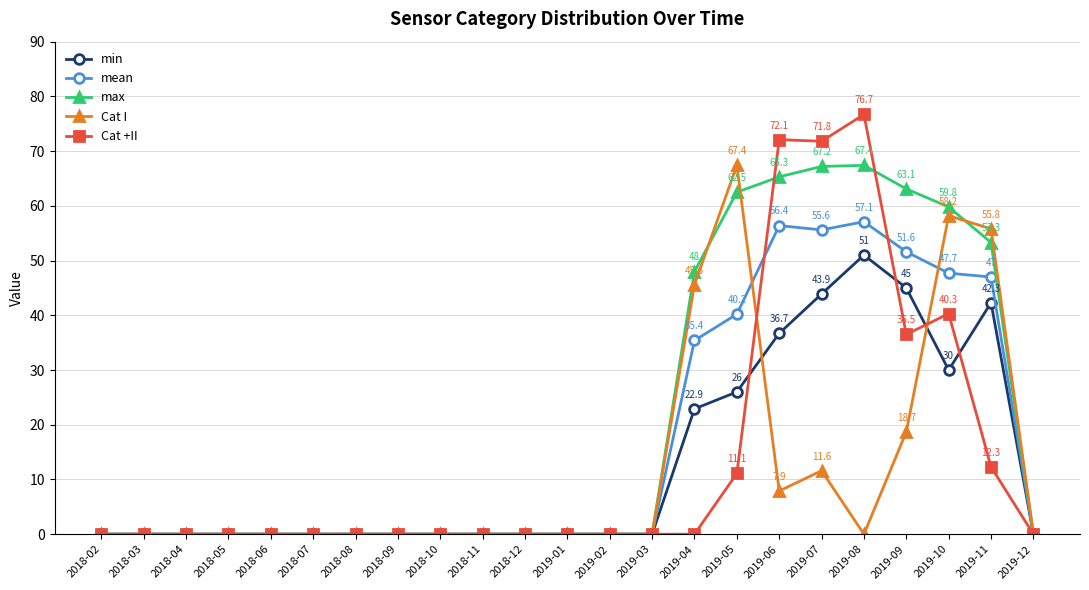

What is the spread (max minus min) of values at 2019-11?

43.5